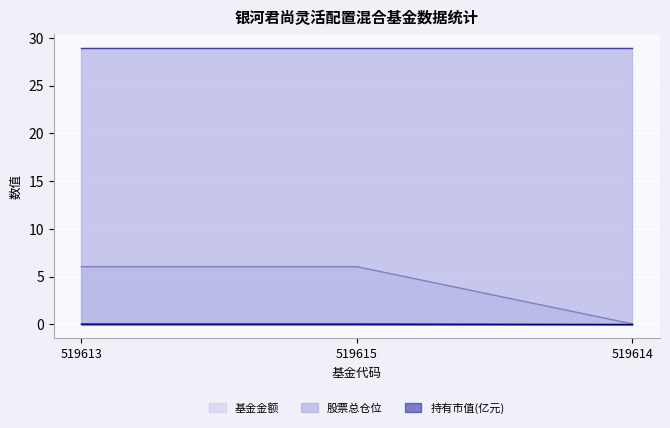

Count the number of categories in the chart.

3